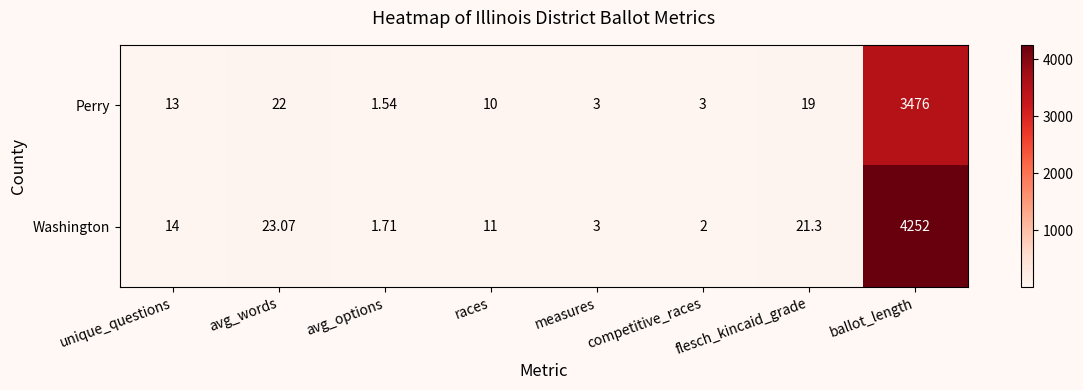

At competitive_races, list the series in order from smallest to largest.

Washington, Perry